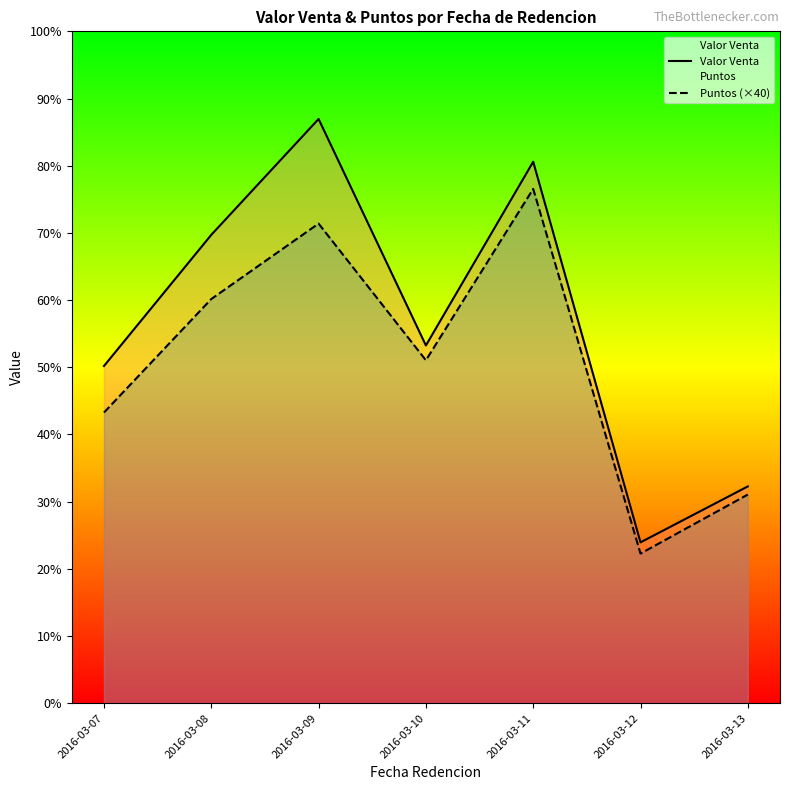

Is it true that Valor Venta equals 705958.6 at 2016-03-07?

False